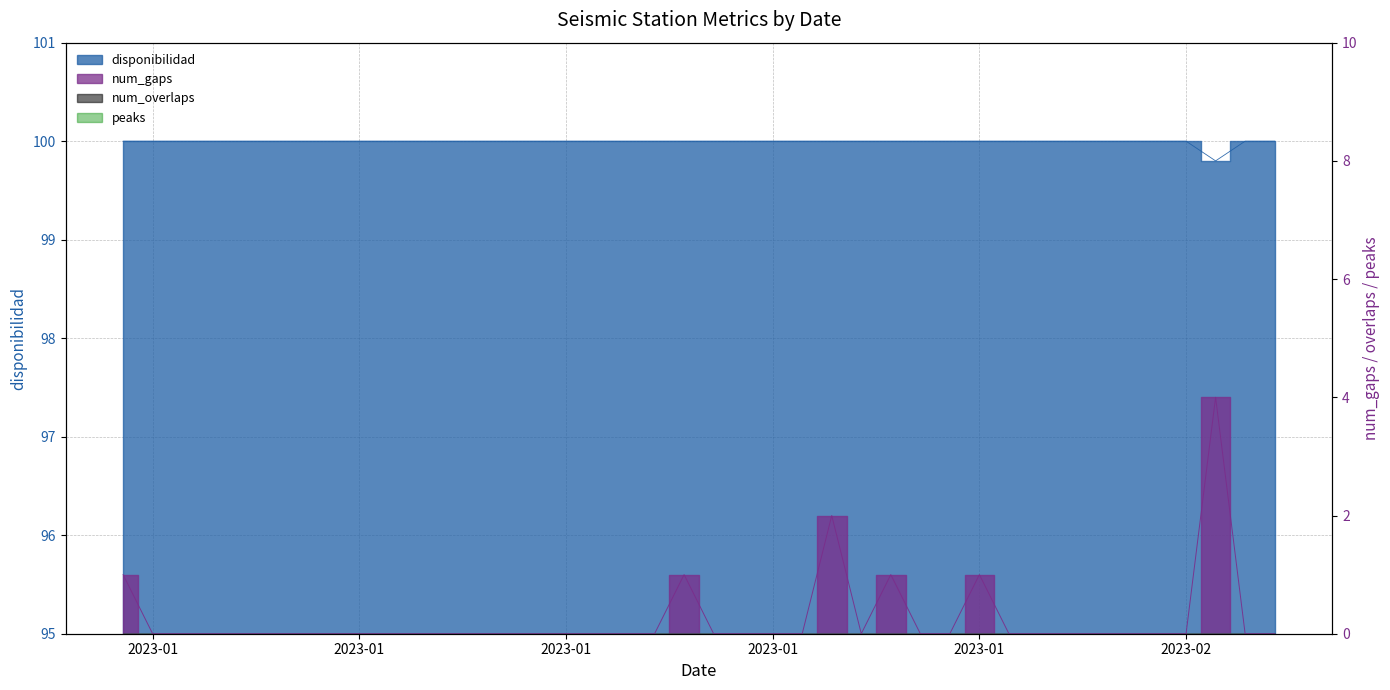

Which series has the widest spread of values?

num_gaps